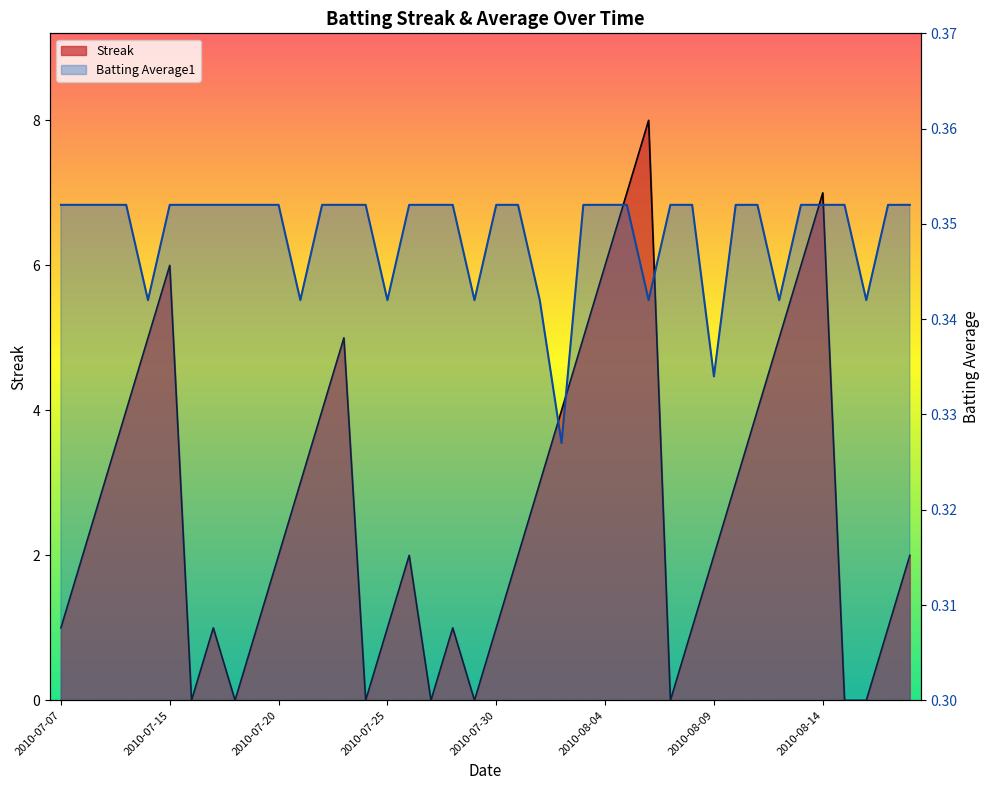

In Batting Average1, how many points are lower than both neighbors (excluding endpoints)?

9